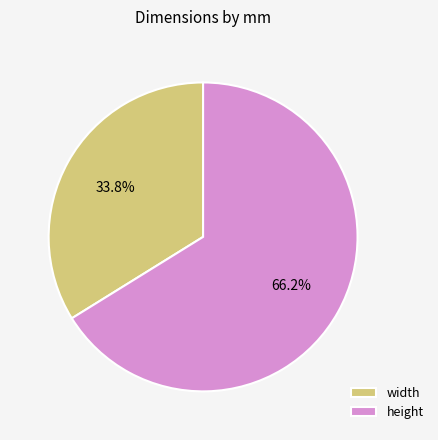

Which category has the smallest portion of the pie?

width